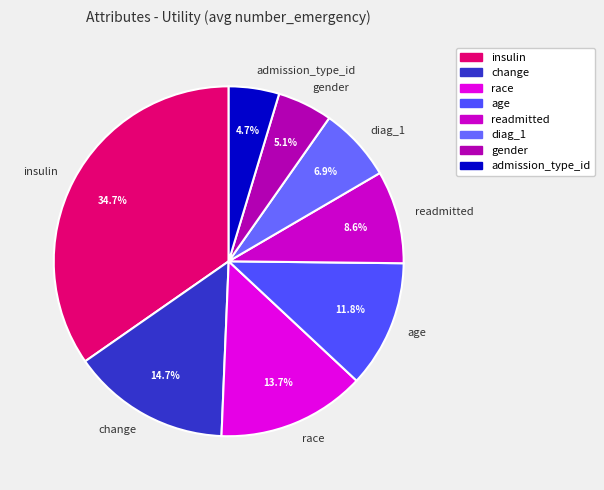

Count the number of slices in the pie.

8